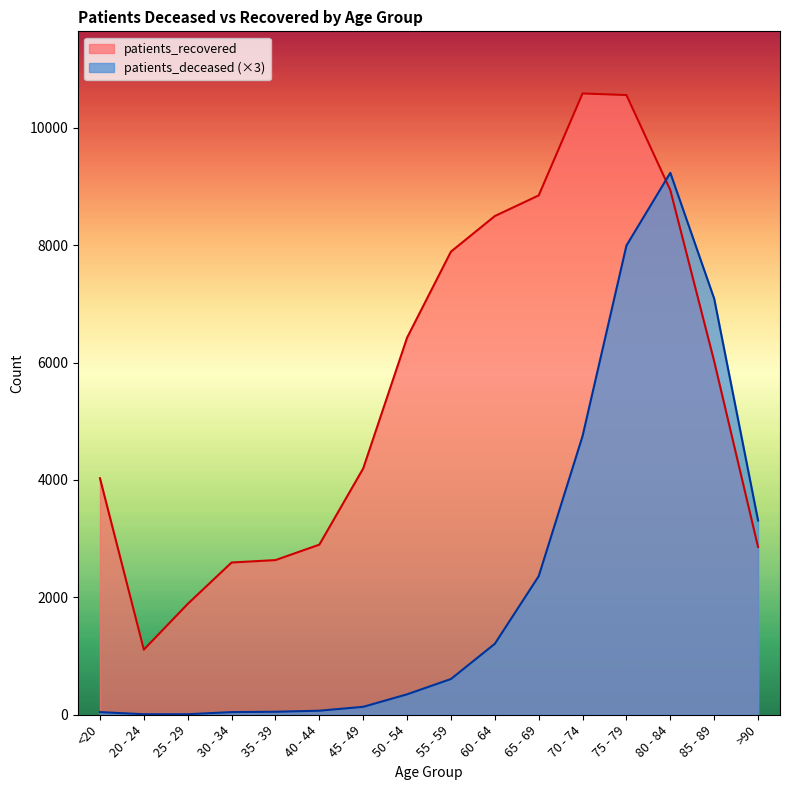

Which has a higher value, 20 - 24 or 70 - 74?

70 - 74